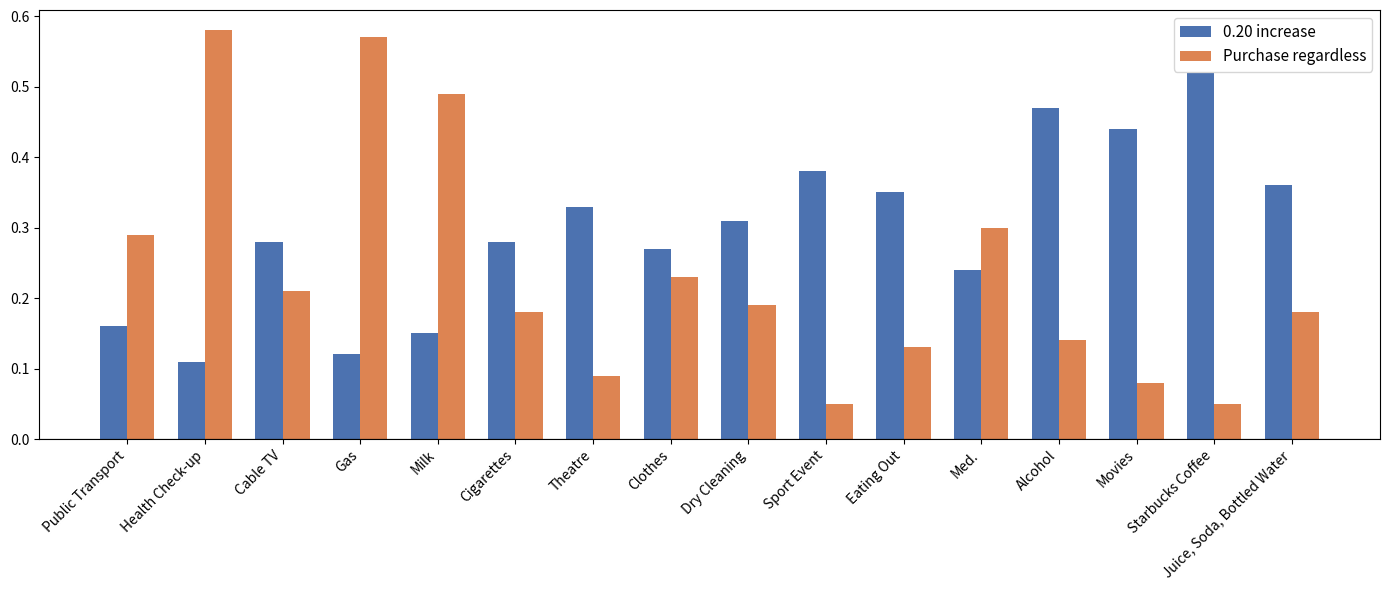

What is the label of the 9th bar from the right?

Clothes